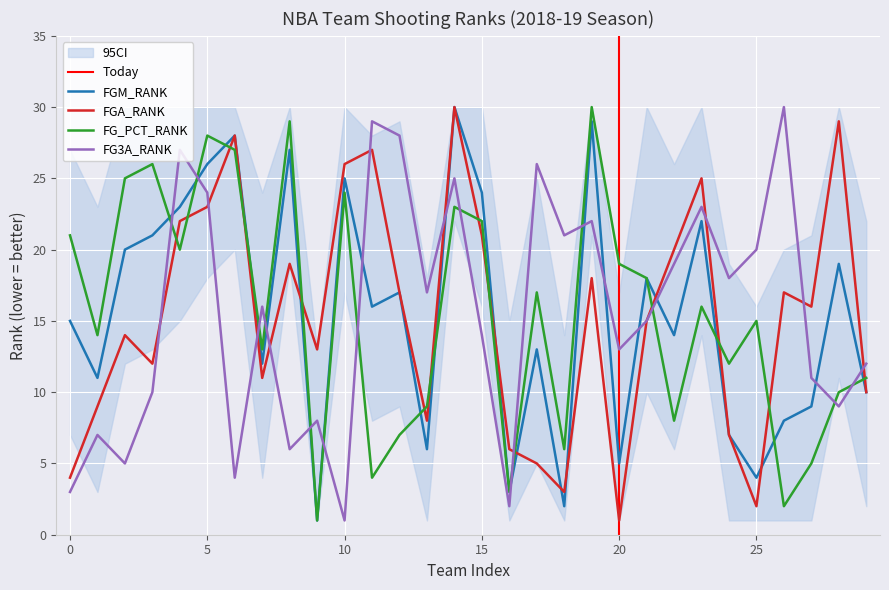

What is the sum of all FG_PCT_RANK values?

465